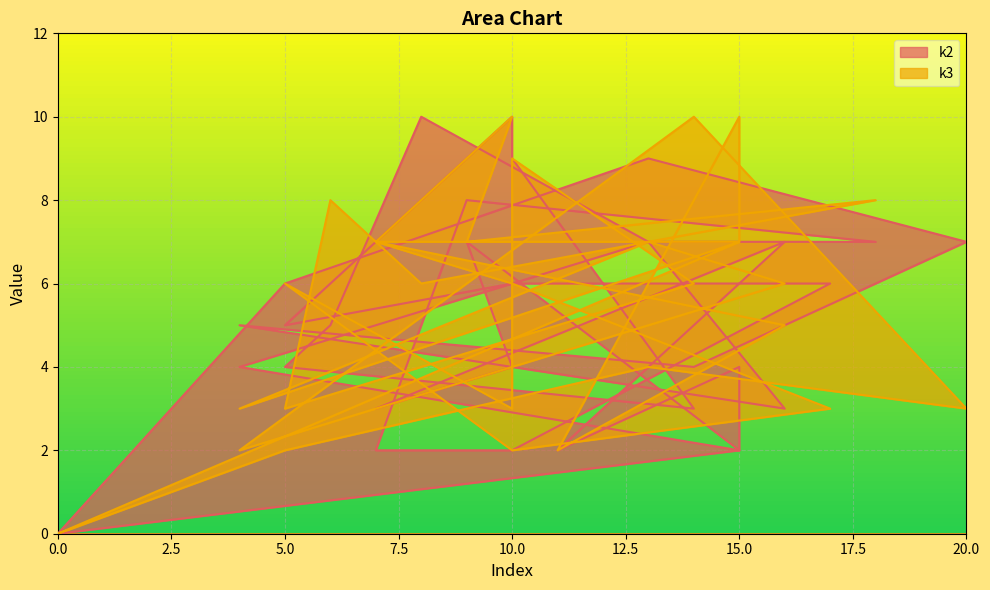

Between i11 and i15, which is larger?

i15